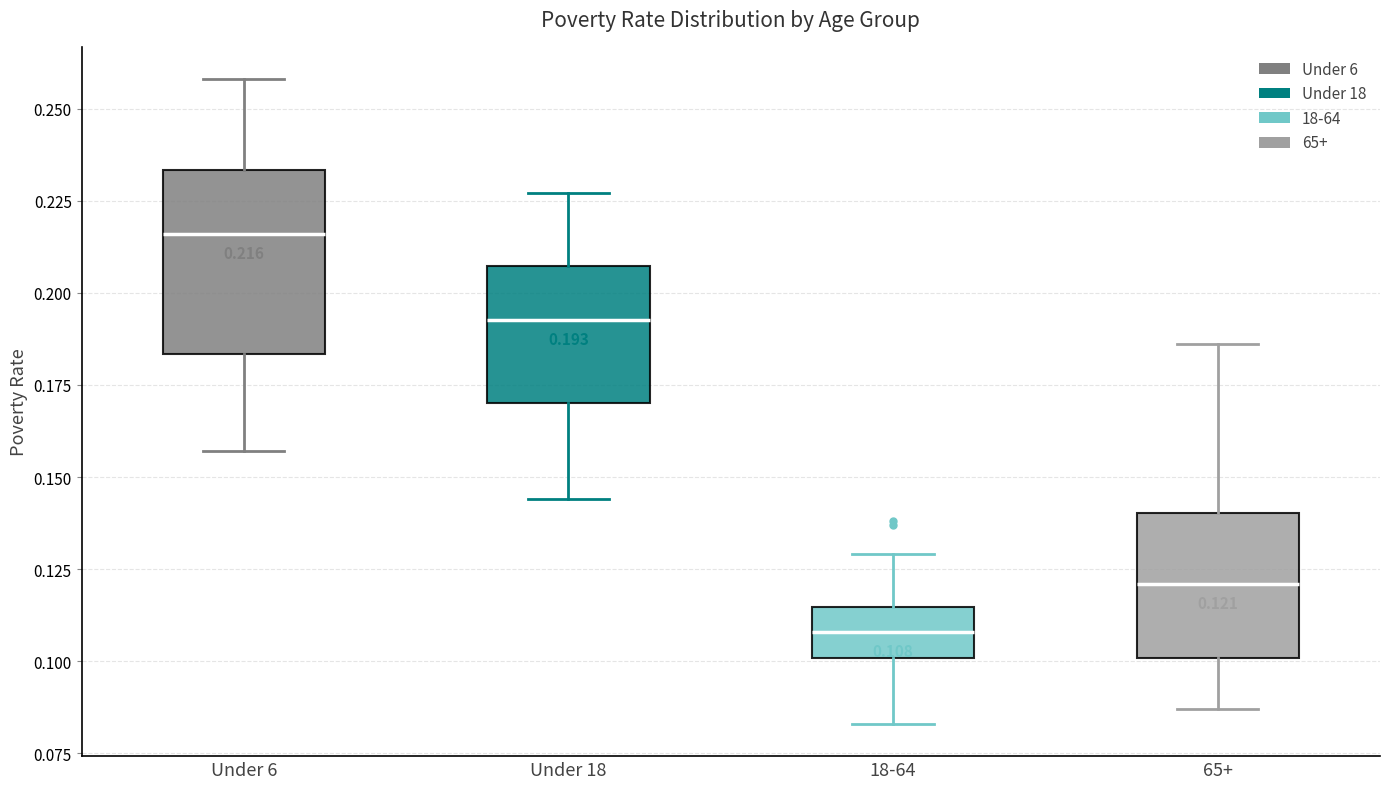

Comparing the boxes themselves (not the whiskers), which one is the tallest?

Under 6